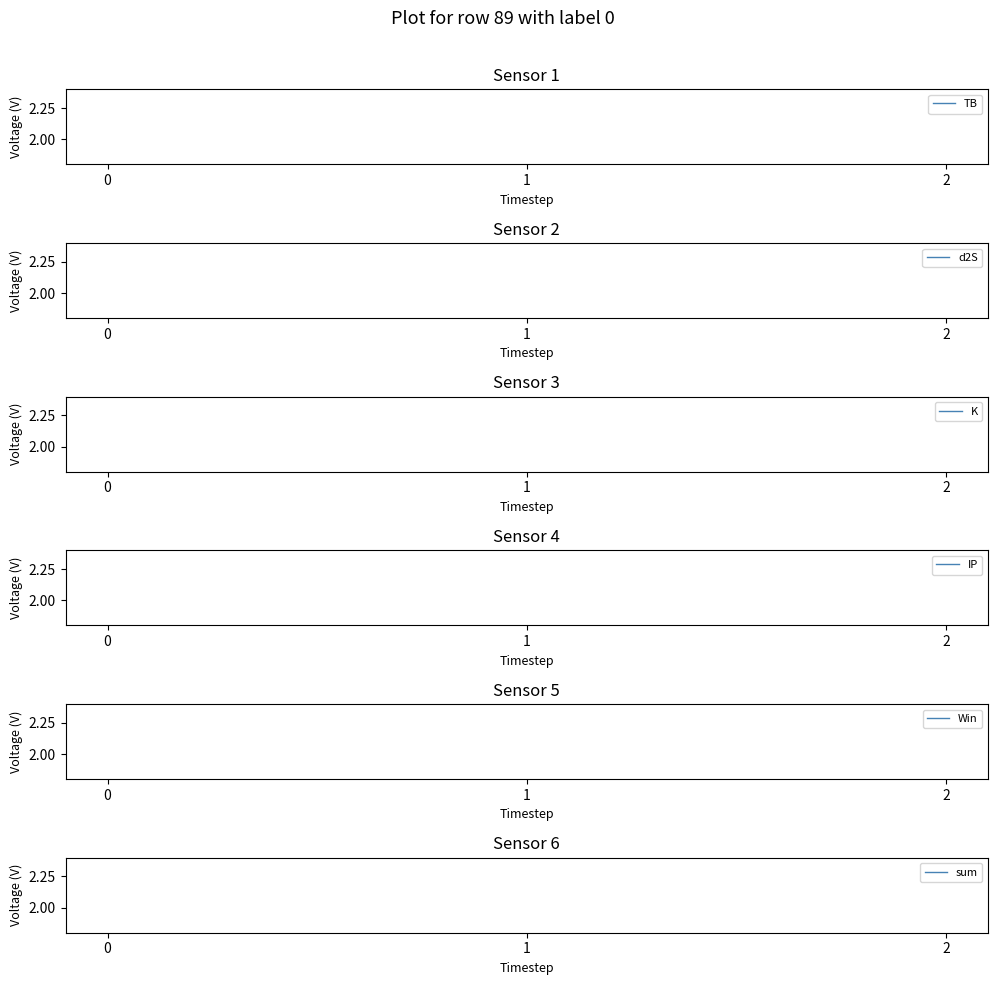

How many lines are shown in the chart?

6